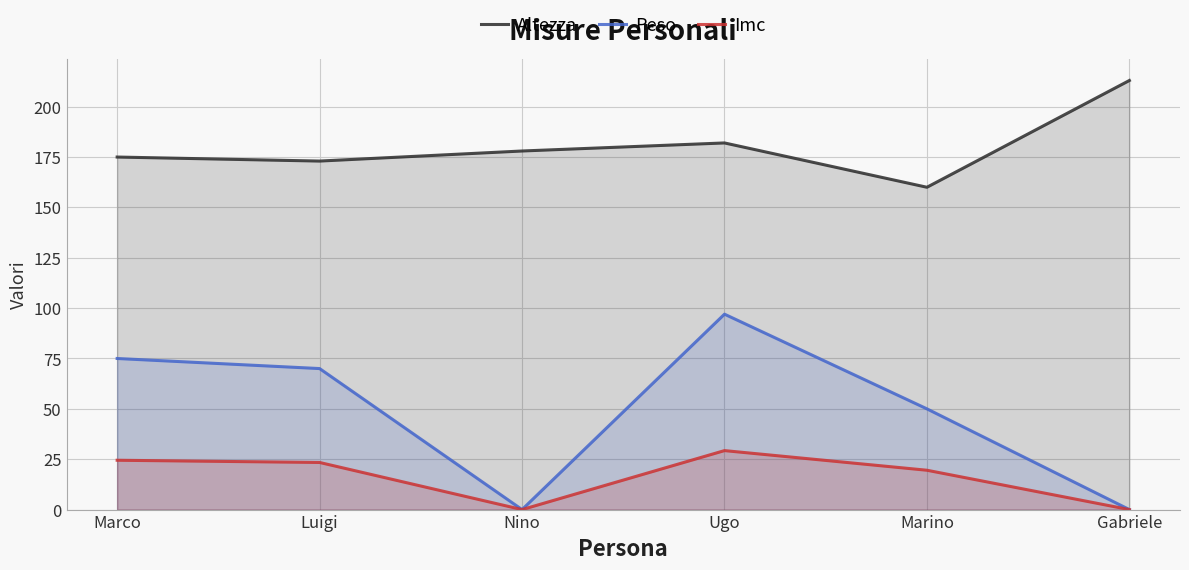

How many data points in Imc are above 23?

3